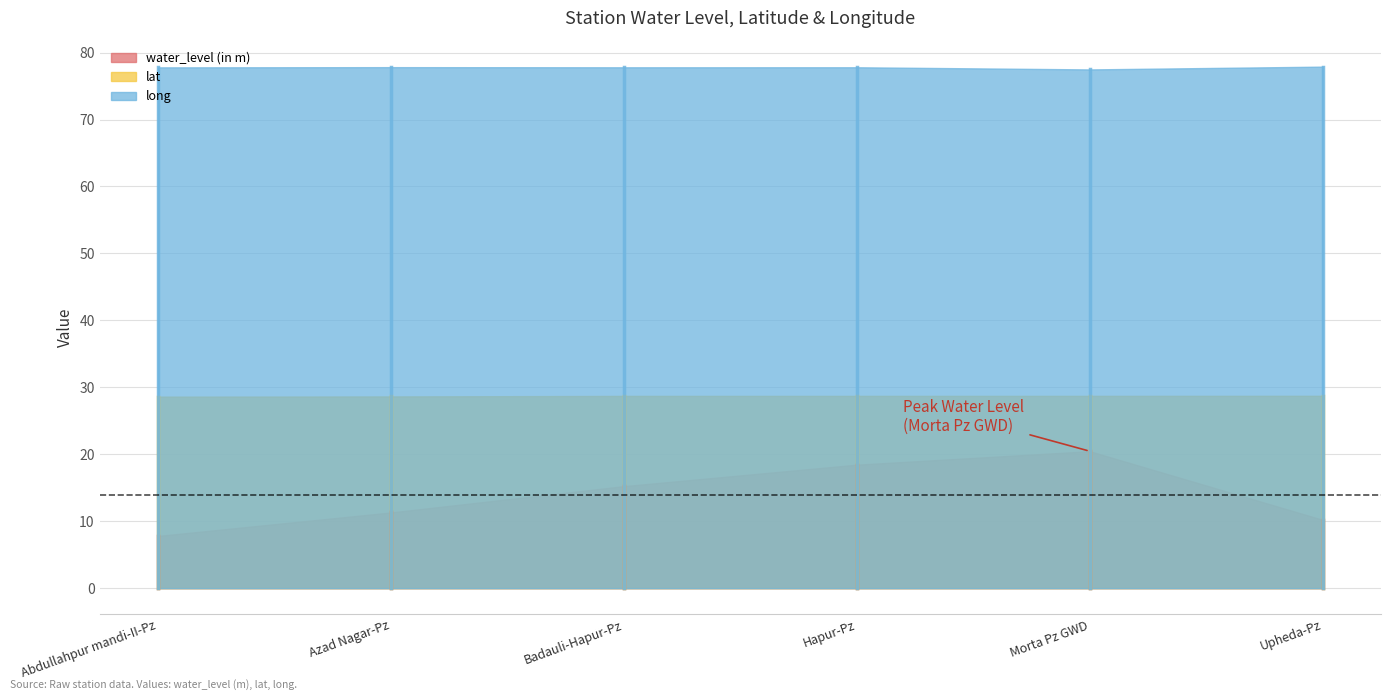

Between Badauli-Hapur-Pz and Hapur-Pz, which is larger?

Hapur-Pz